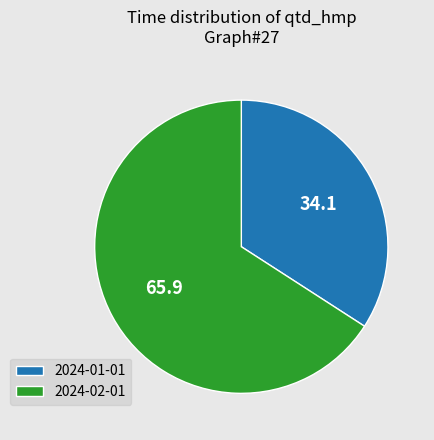

What is the smallest slice in the pie chart?

2024-01-01